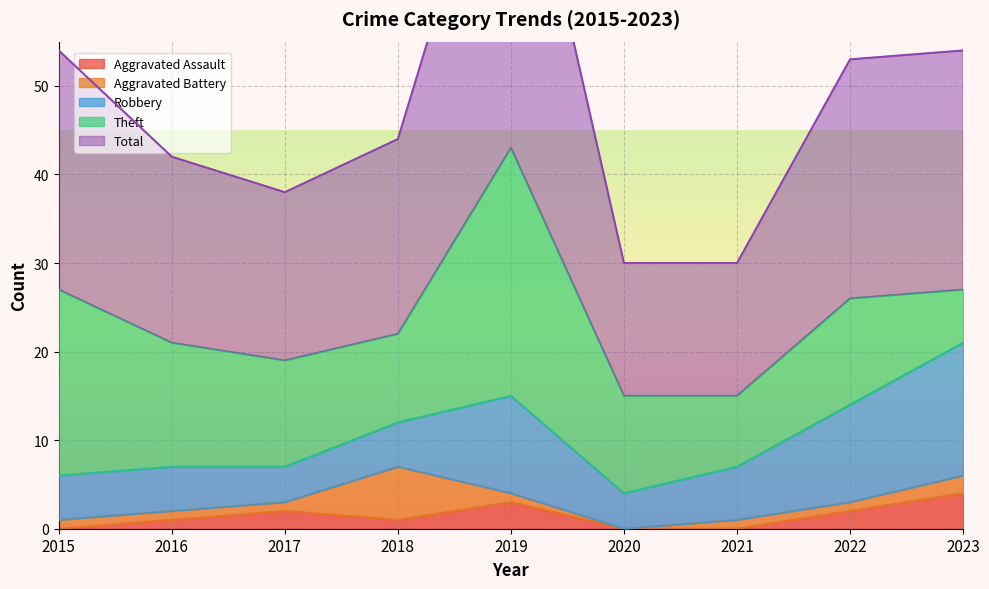

What is the approximate value of Theft at 2017, to the nearest 5?

10